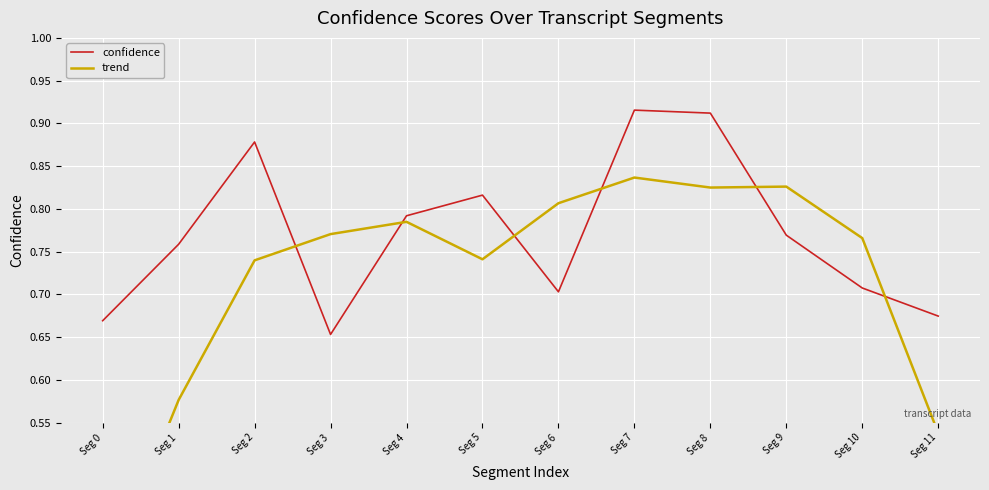

At which category does trend reach its first local valley?

Seg 5